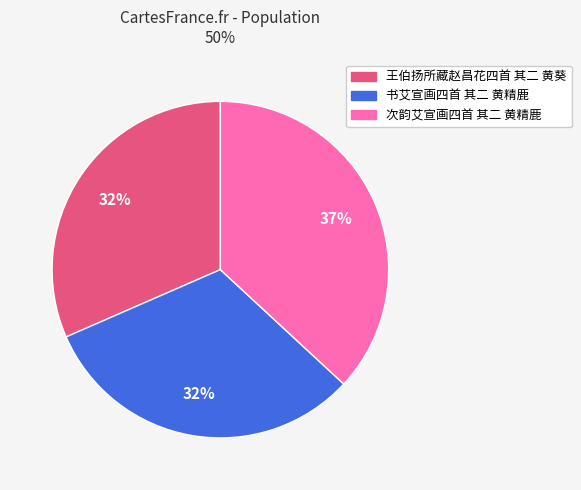

Does any single category account for the majority?

No